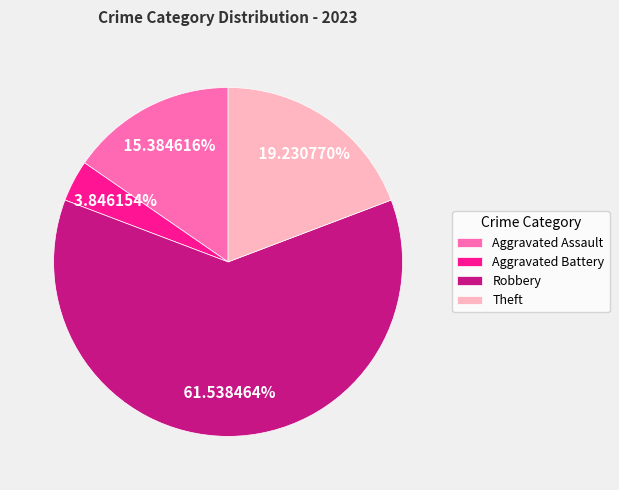

Is it true that Robbery is 62% of the pie?

True